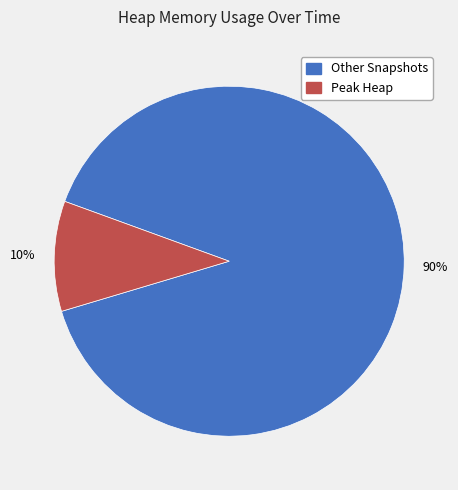

How many segments does this pie chart have?

2